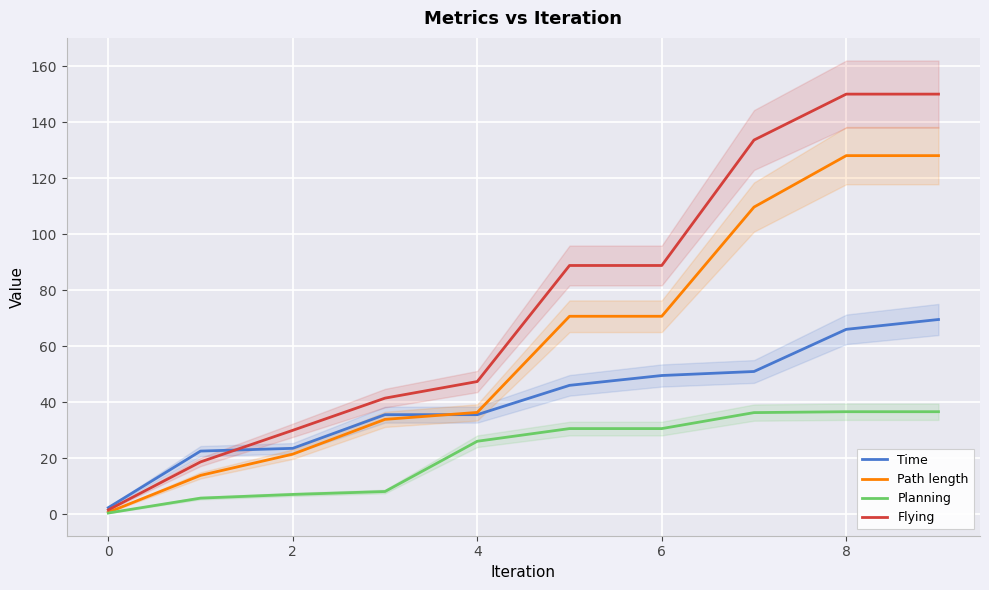

The Path length series shows 230.2 at 8. True or false?

False